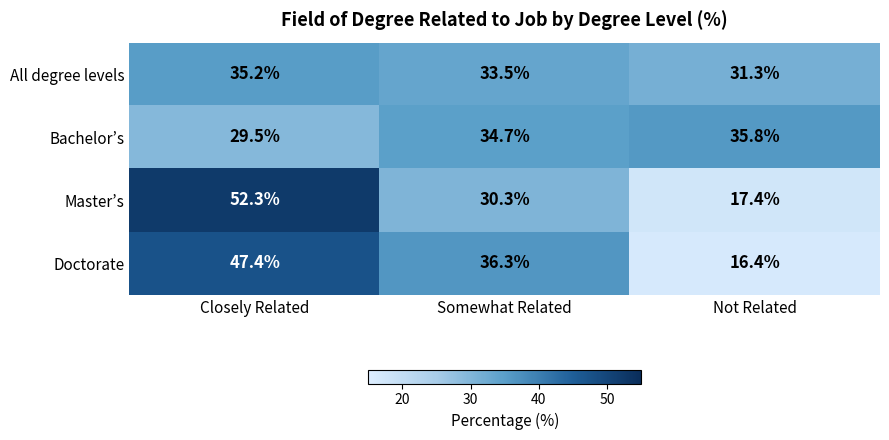

How many data points does each series have?

3